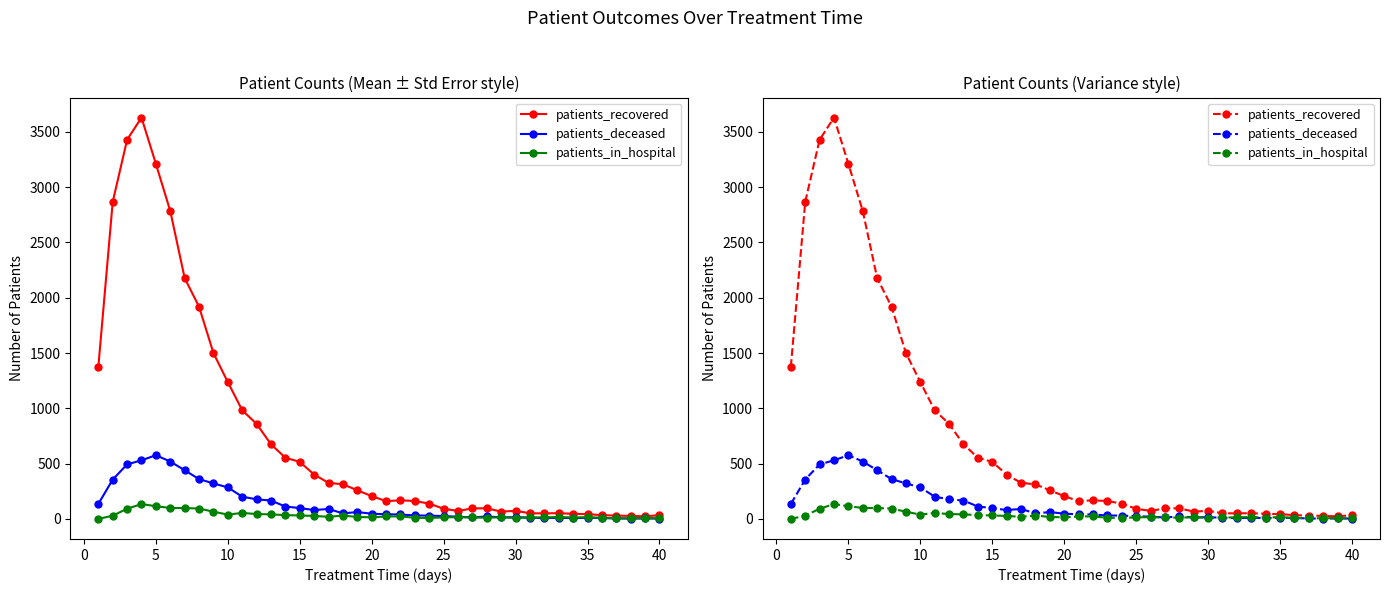

Which has a higher value, 28 or 24?

24